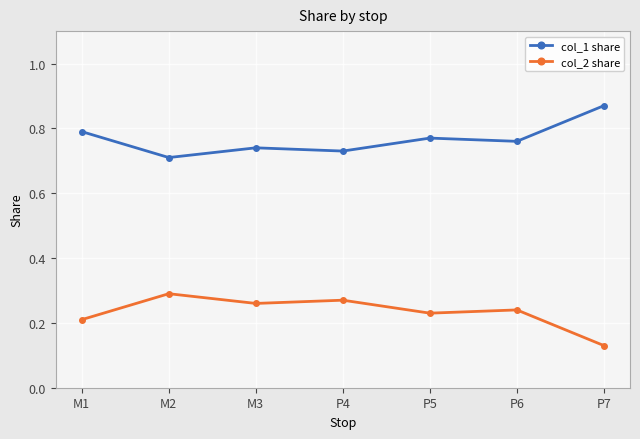

Rank the categories by col_2 share value from lowest to highest.

P7, M1, P5, P6, M3, P4, M2